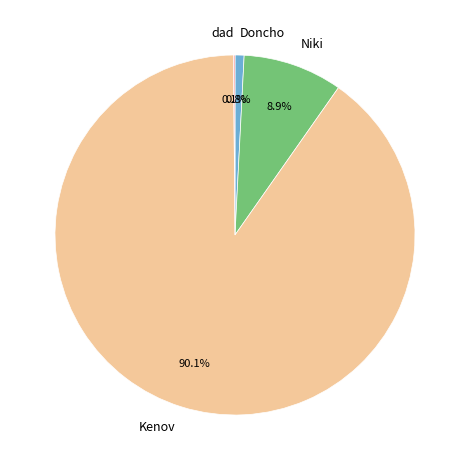

To the nearest percent, what is the difference between the largest and smallest slice percentages?

90%